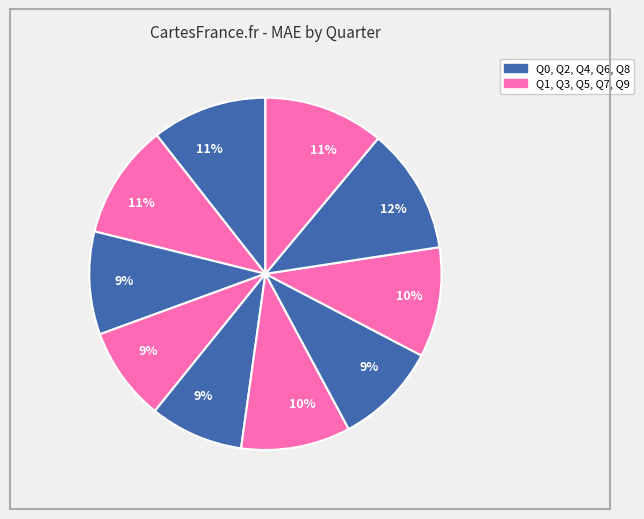

Rank the categories by value from highest to lowest.

Q8, Q9, Q0, Q1, Q7, Q5, Q6, Q2, Q3, Q4